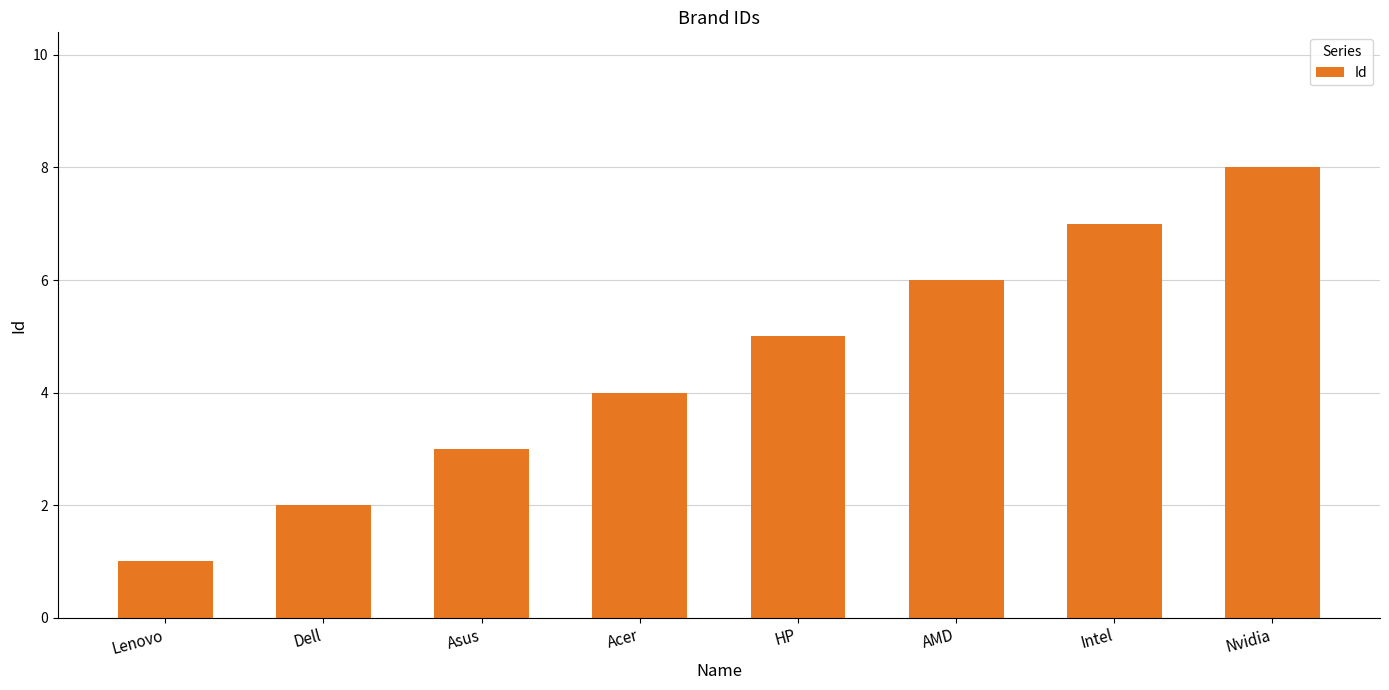

Count the values in the range 3 to 7.

5